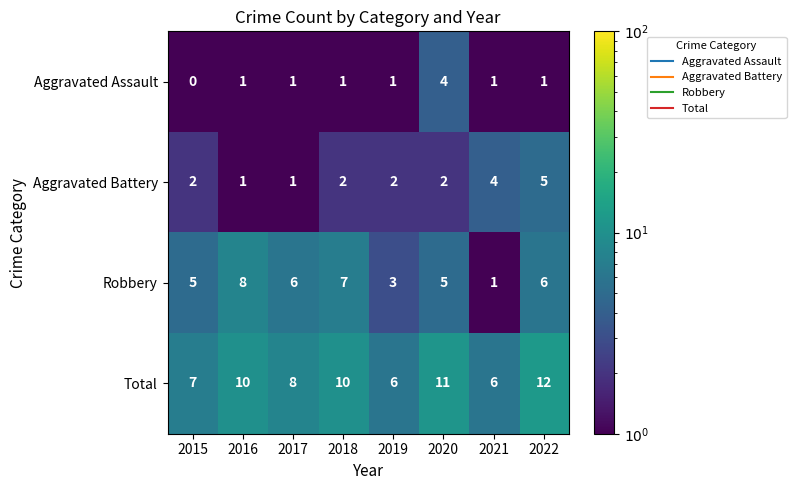

Count the Total values in the range 7 to 11.

5